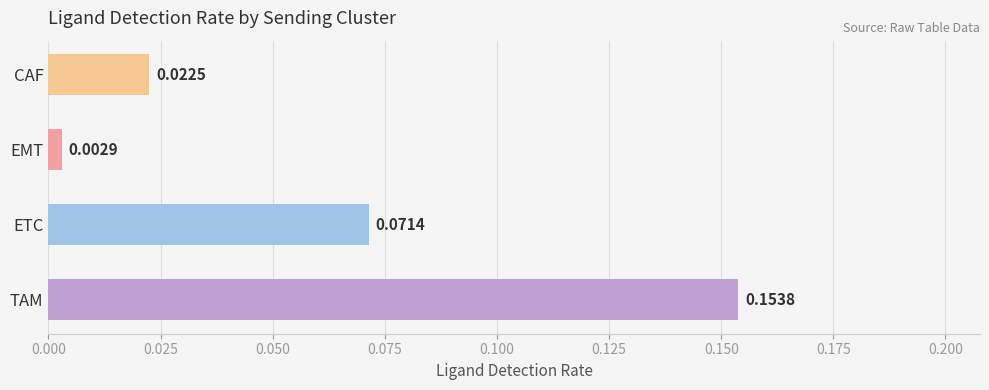

What is the sum of all values?

0.3